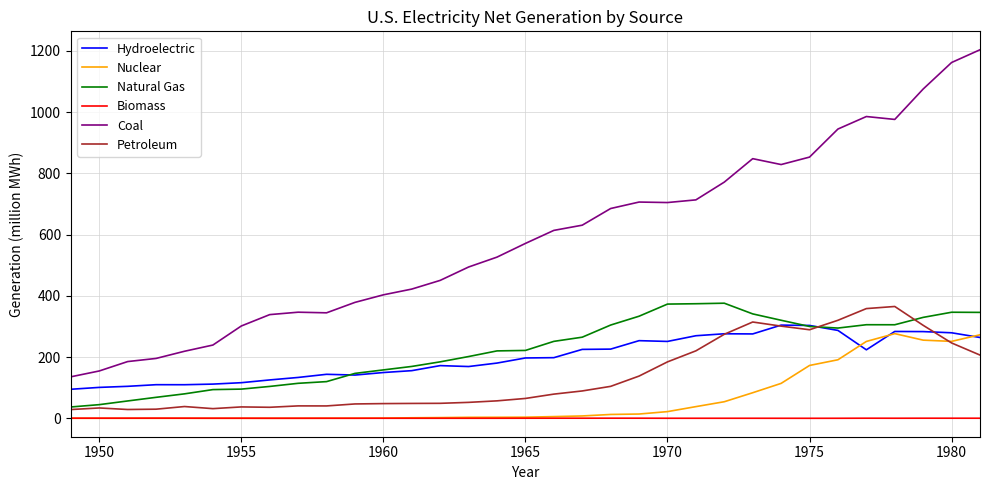

What is the maximum value shown in the chart?

1203.2